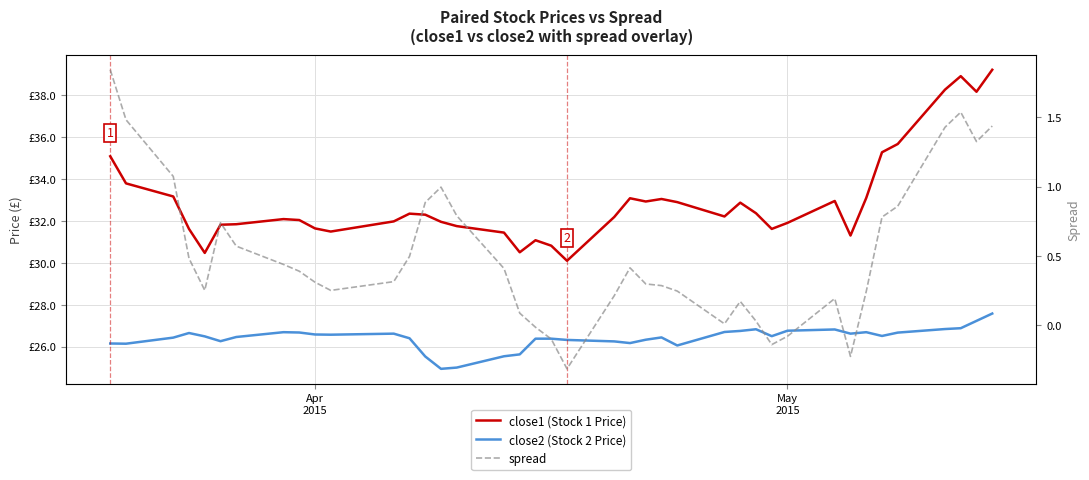

List the series in order of their peak value, highest first.

close1 (Stock 1 Price), close2 (Stock 2 Price), spread